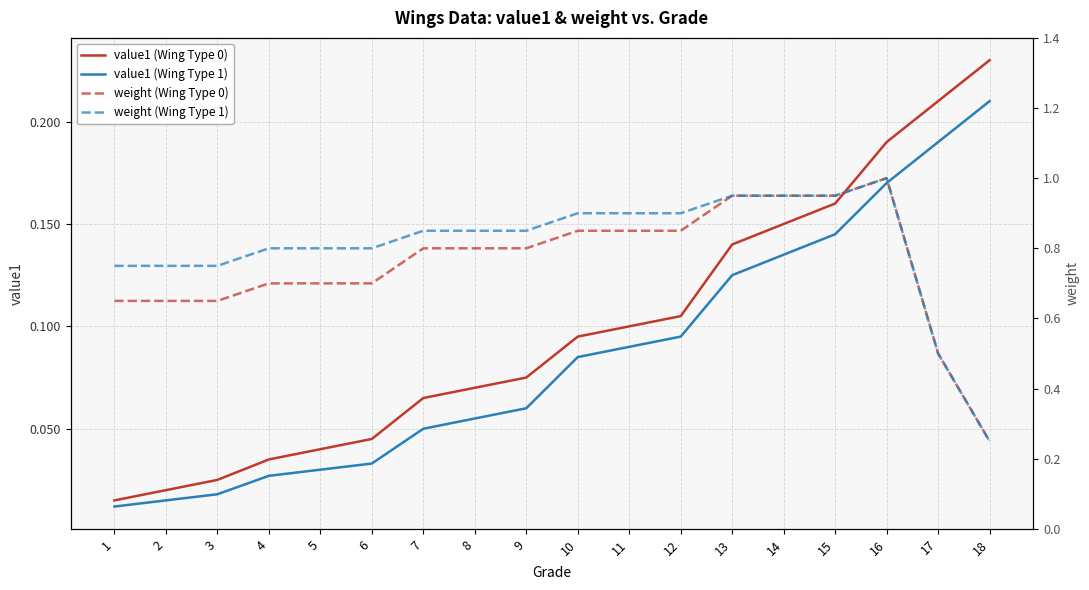

Rank the categories by weight (Wing Type 0) value from lowest to highest.

18, 17, 1, 2, 3, 4, 5, 6, 7, 8, 9, 10, 11, 12, 13, 14, 15, 16